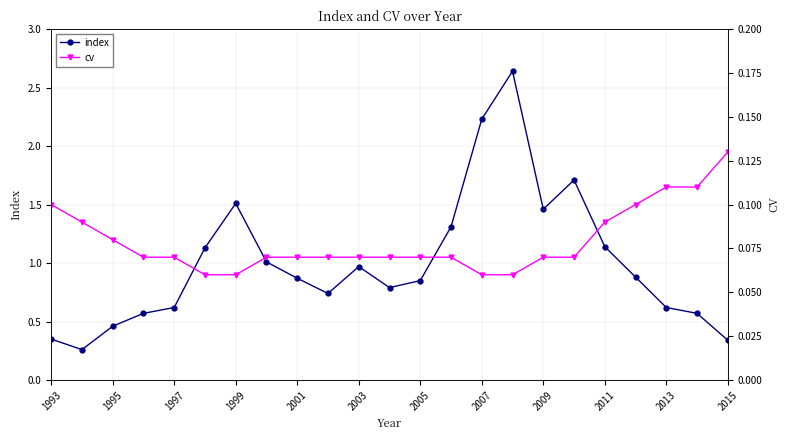

Which series has the largest range (max minus min)?

index